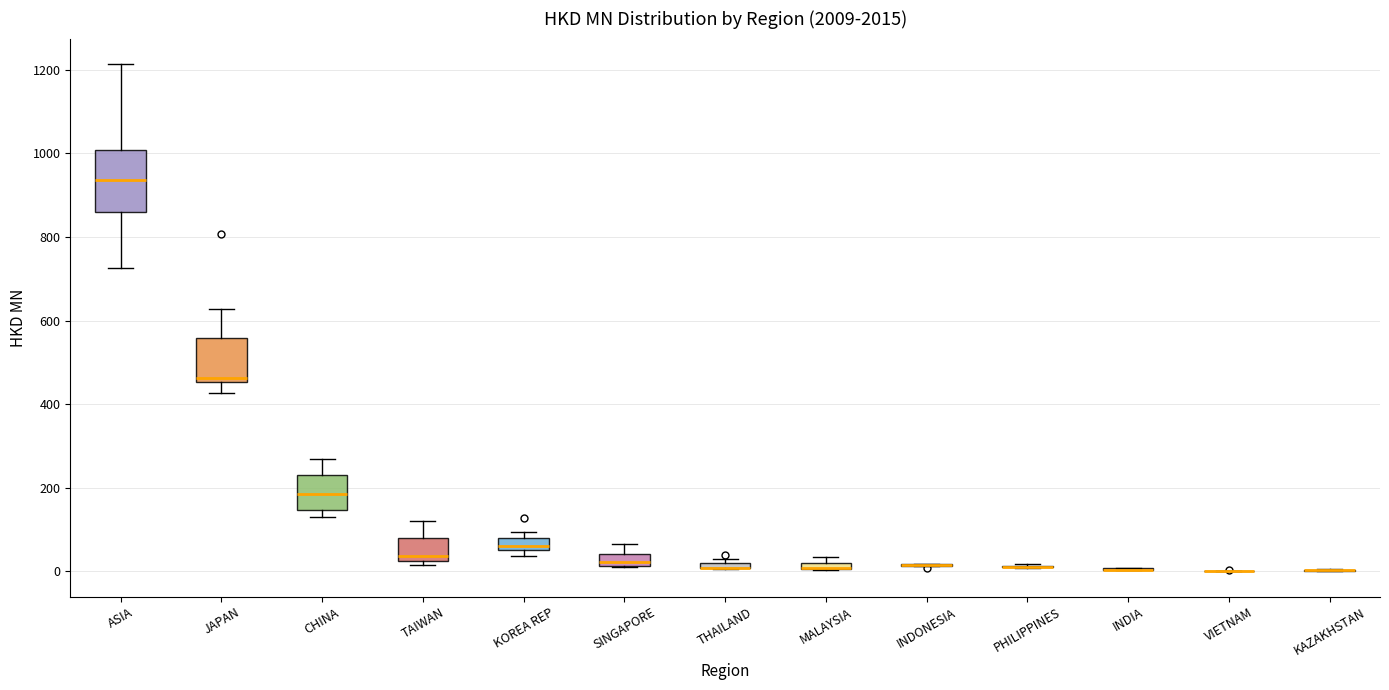

Comparing the boxes themselves (not the whiskers), which one is the tallest?

ASIA